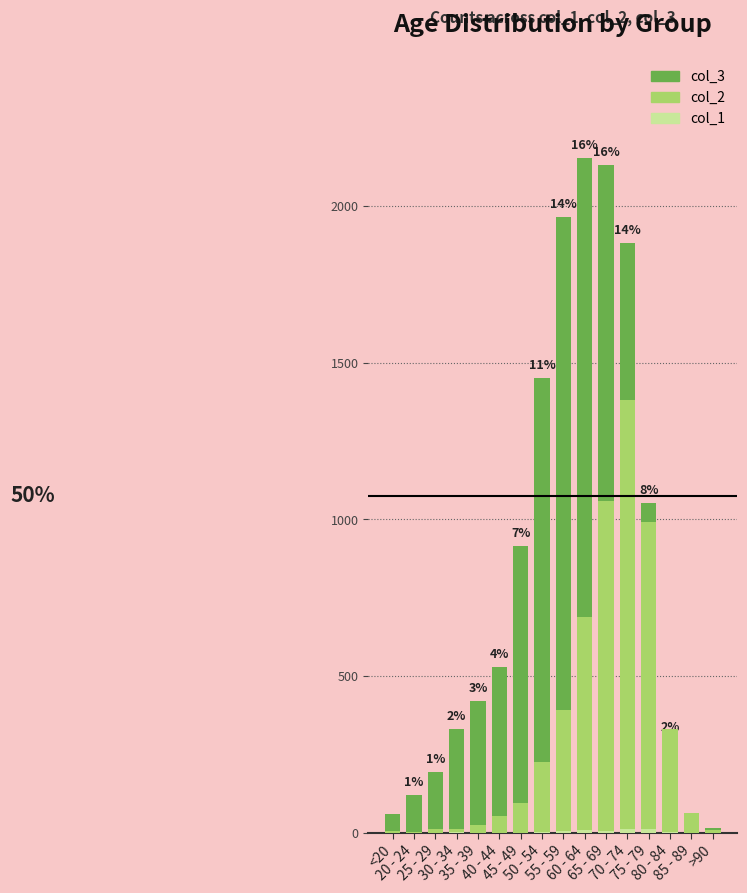

Is the value of col_3 at <20 greater than the value of col_1 at 70 - 74?

Yes